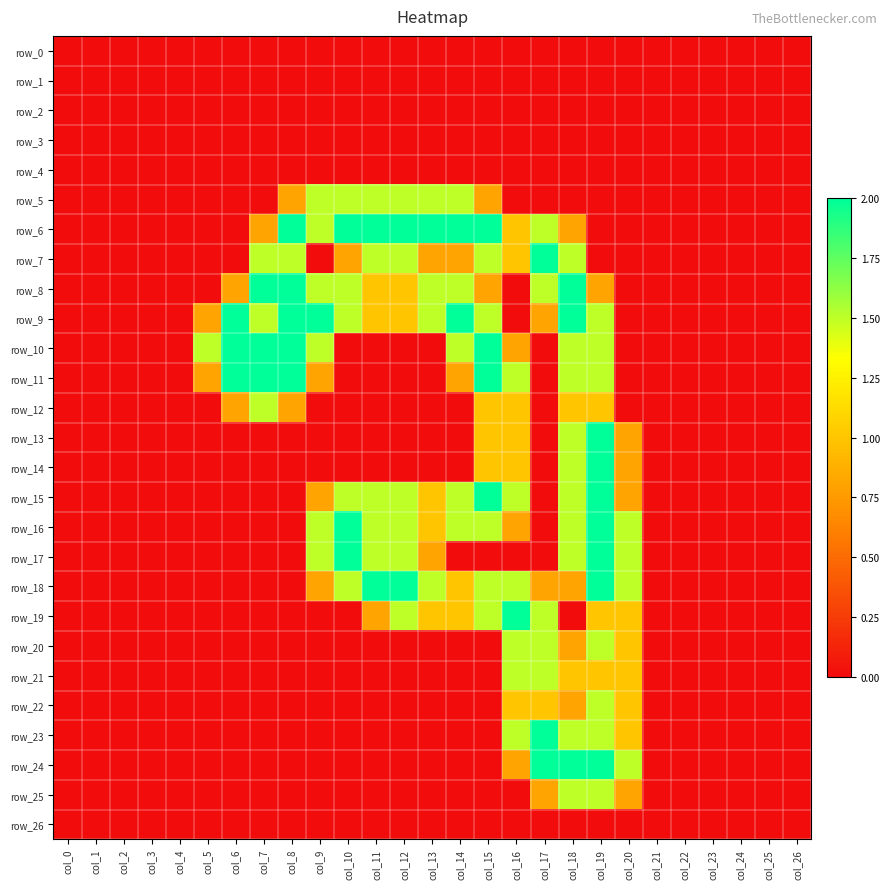

The value of row_12 at col_4 is 0.0. True or false?

True